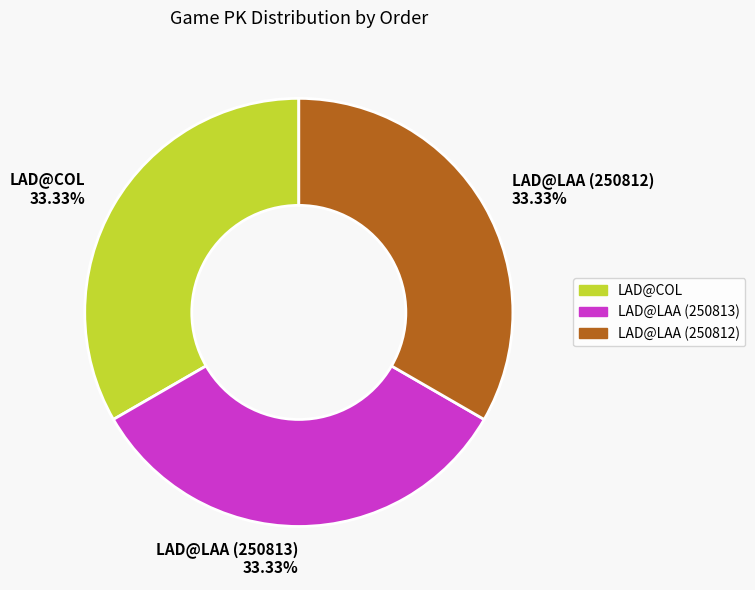

Do LAD@LAA (250813) 33.33% and LAD@COL 33.33% together represent more than half of the pie?

Yes